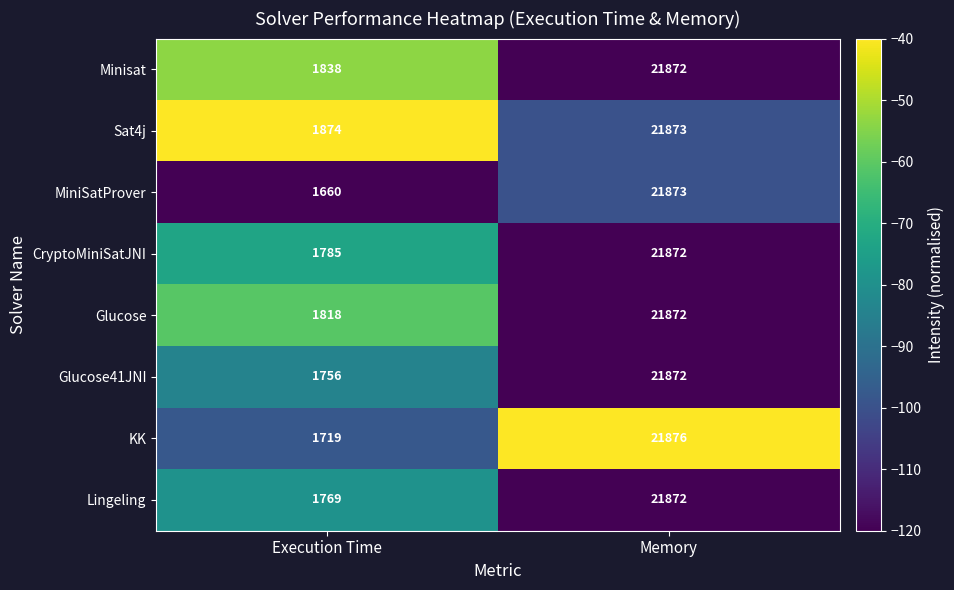

What value does the Lingeling series have at Execution Time, to the nearest 10?

1770